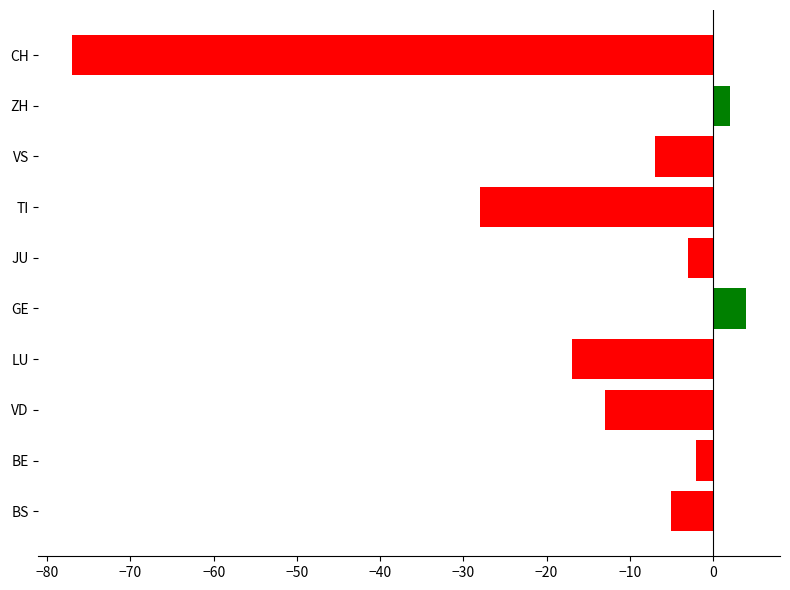

The value at VS is -12. True or false?

False